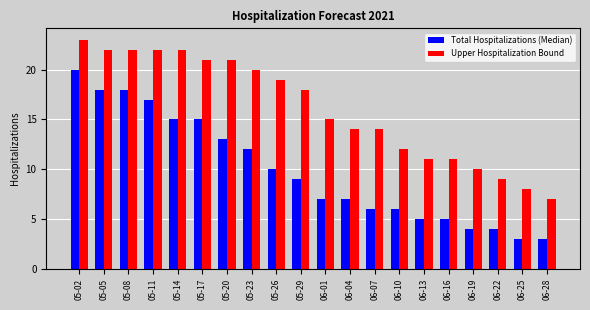

What is the spread (max minus min) of values at 05-02?

3